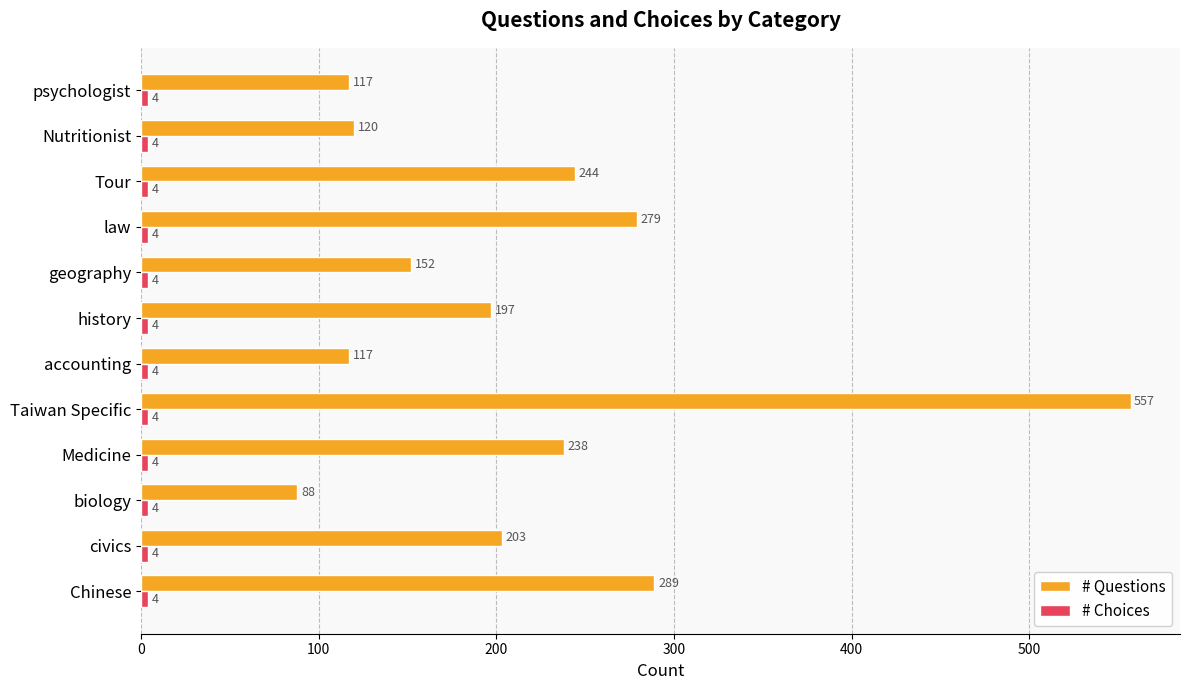

What is the difference between the second highest and minimum values in the # Questions series?

201